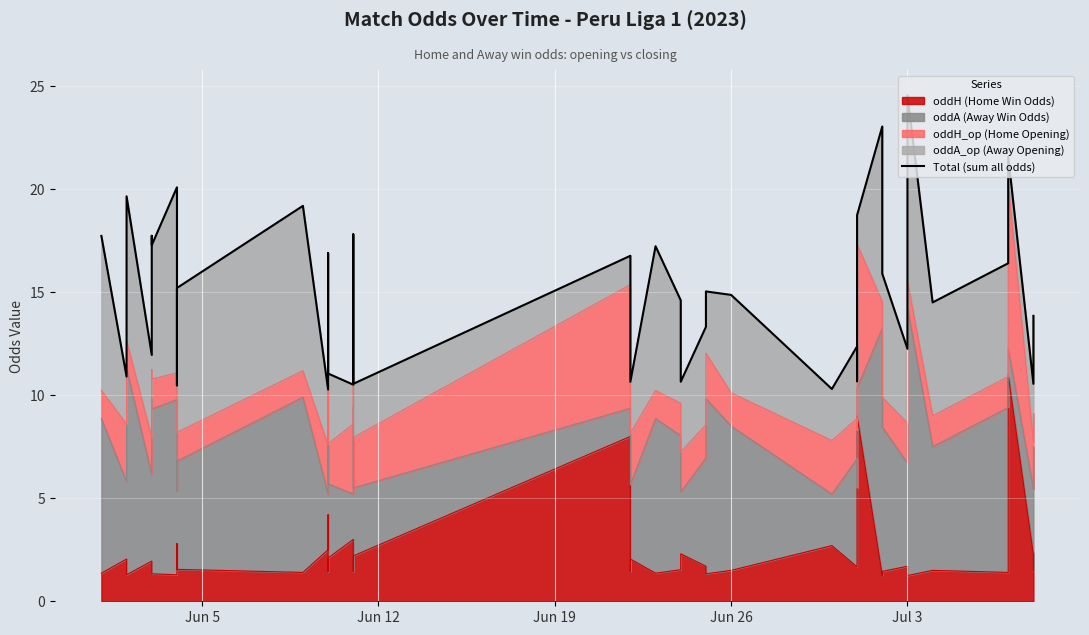

How many points are lower than both their immediate neighbors (excluding endpoints)?

14